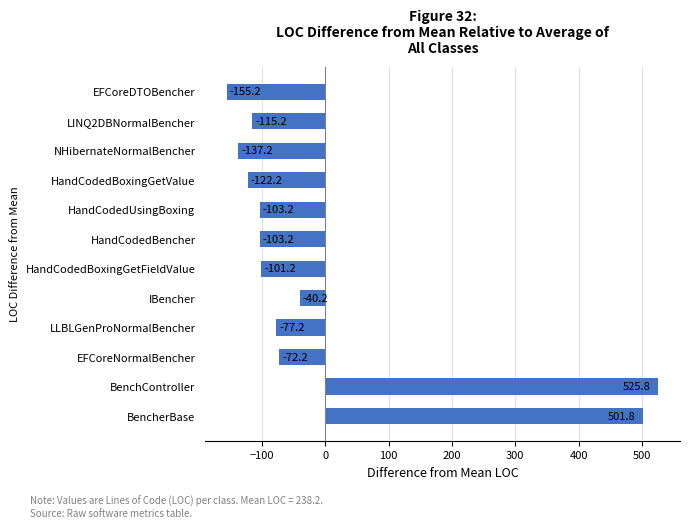

How many positive values are there?

2